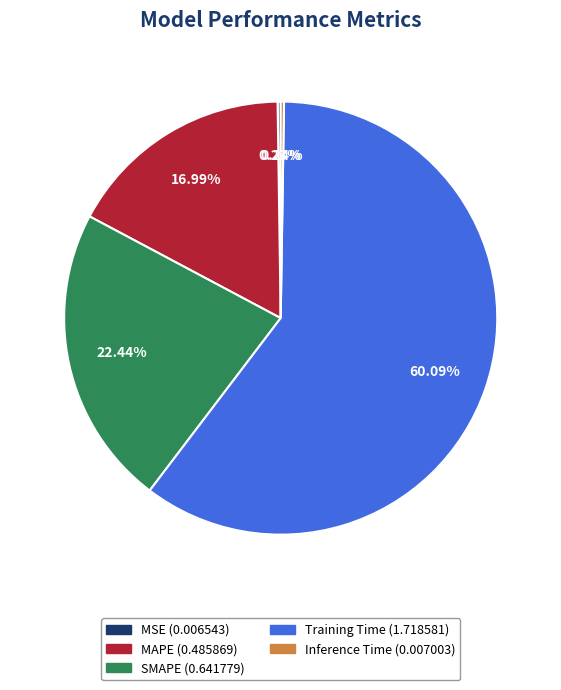

Which slice is the largest?

Training Time